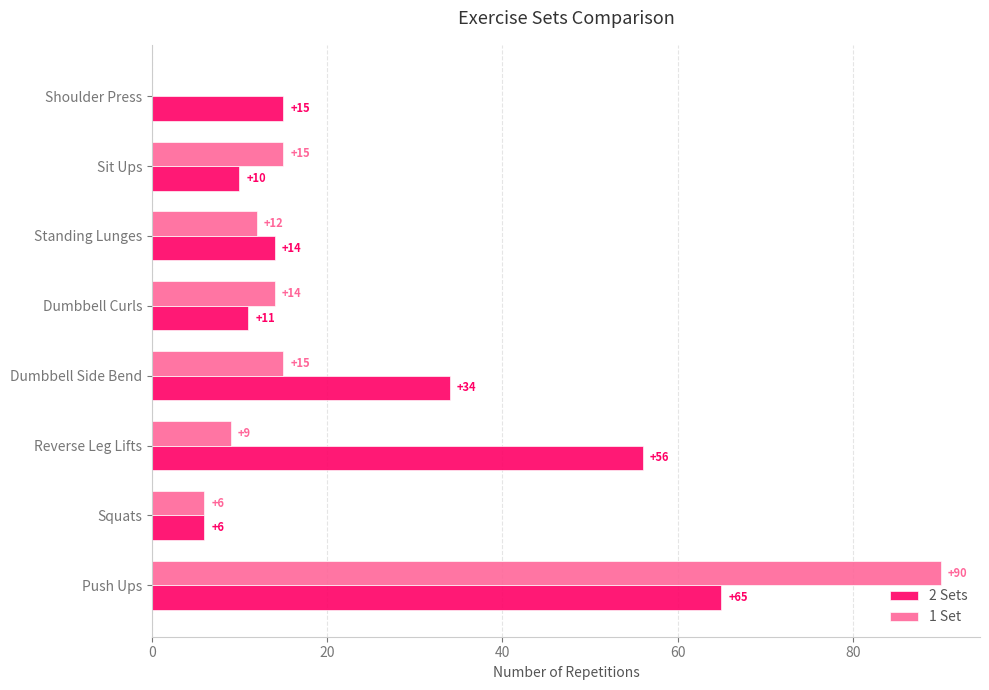

Which series has the largest total across all categories?

2 Sets